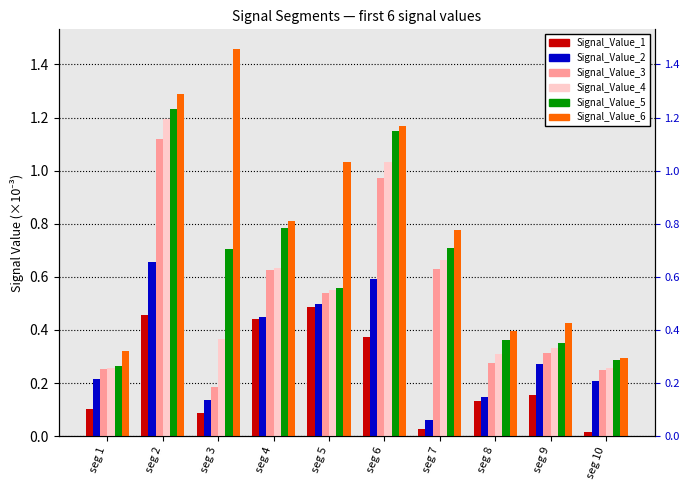

How many Signal_Value_5 values are between 0 and 1?

8